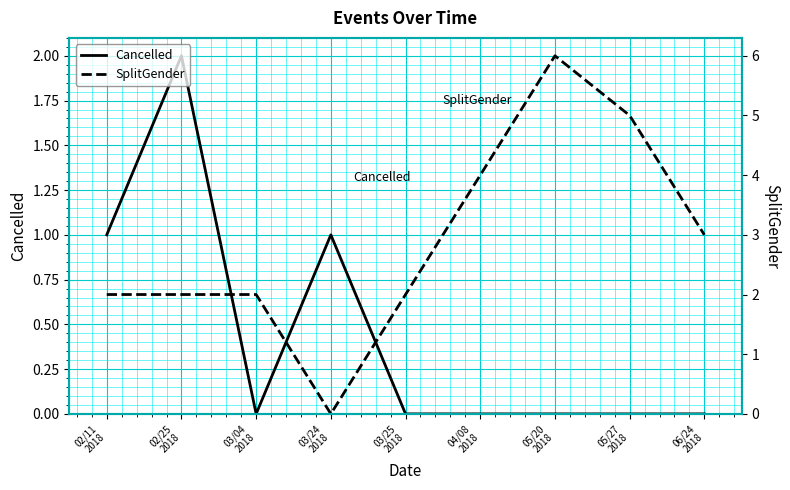

The Cancelled series shows -1 at 03/04
2018. True or false?

False